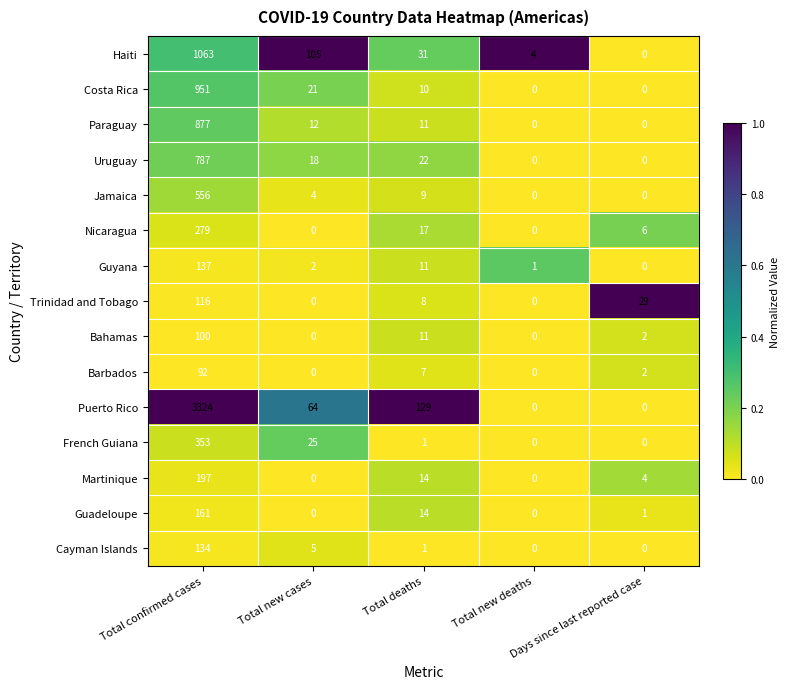

At Total confirmed cases, list the series in order from largest to smallest.

Puerto Rico, Haiti, Costa Rica, Paraguay, Uruguay, Jamaica, French Guiana, Nicaragua, Martinique, Guadeloupe, Guyana, Cayman Islands, Trinidad and Tobago, Bahamas, Barbados